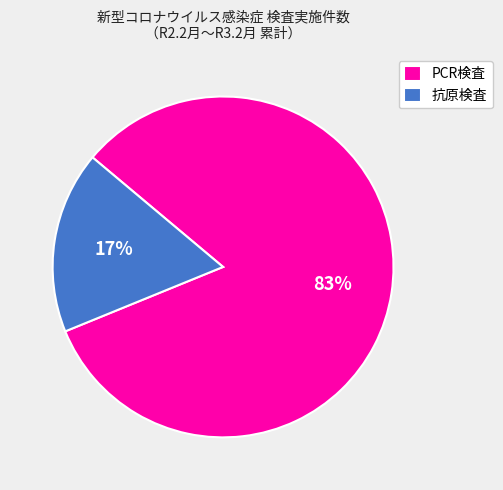

Is the sum of 抗原検査 and PCR検査 greater than half?

Yes